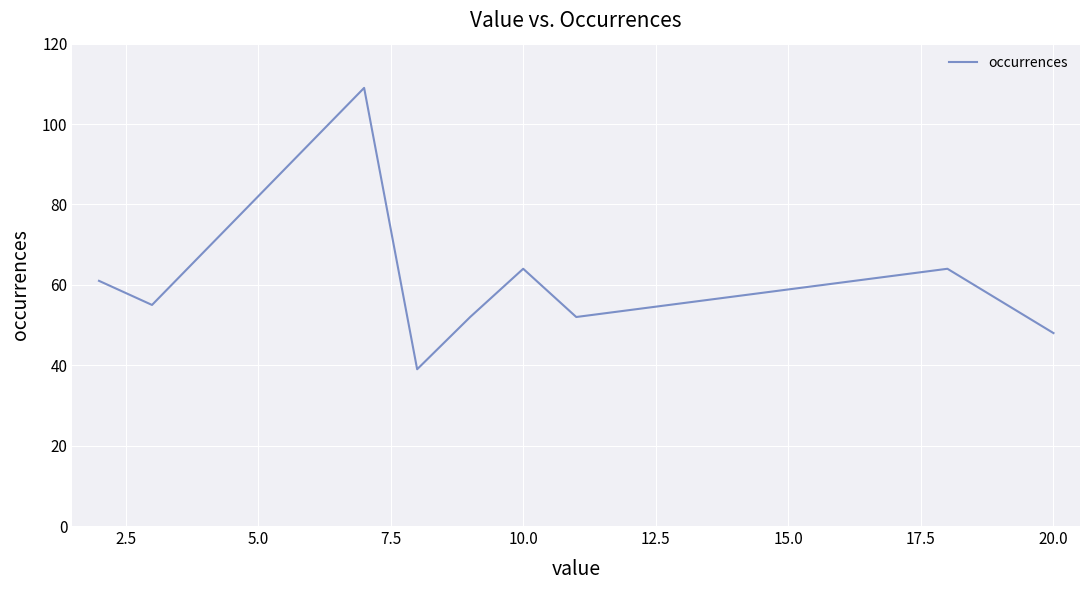

Reading right to left, transcribe all the data shown in this chart.

48	64	52	64	52	39	109	55	61